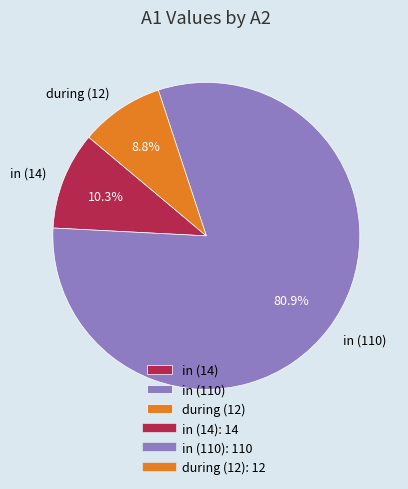

Which slice is the largest?

in (110)